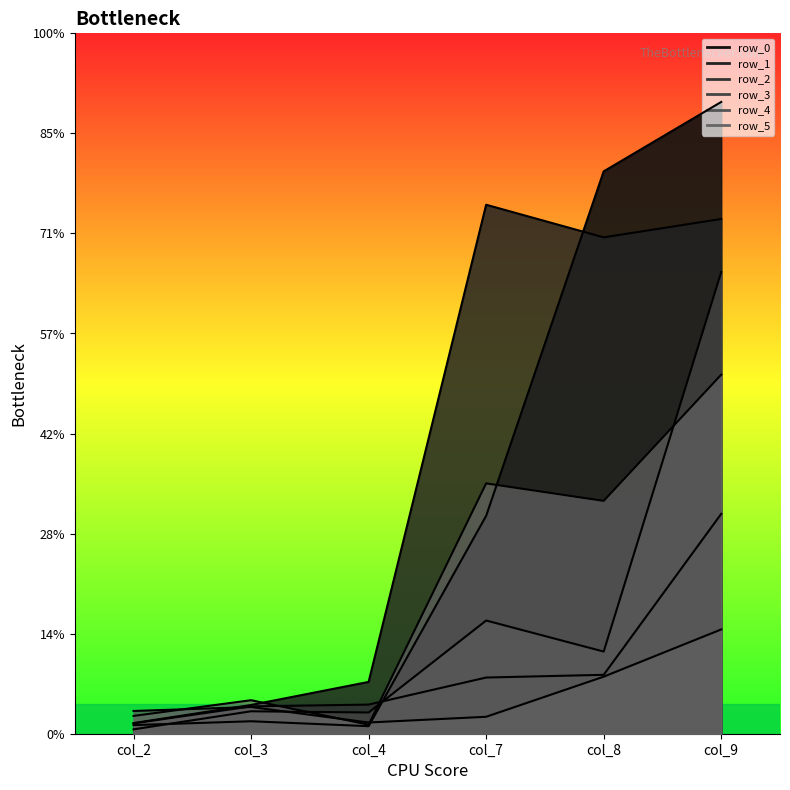

What is the value of the row_4_line point at the 6th from the left?

104240